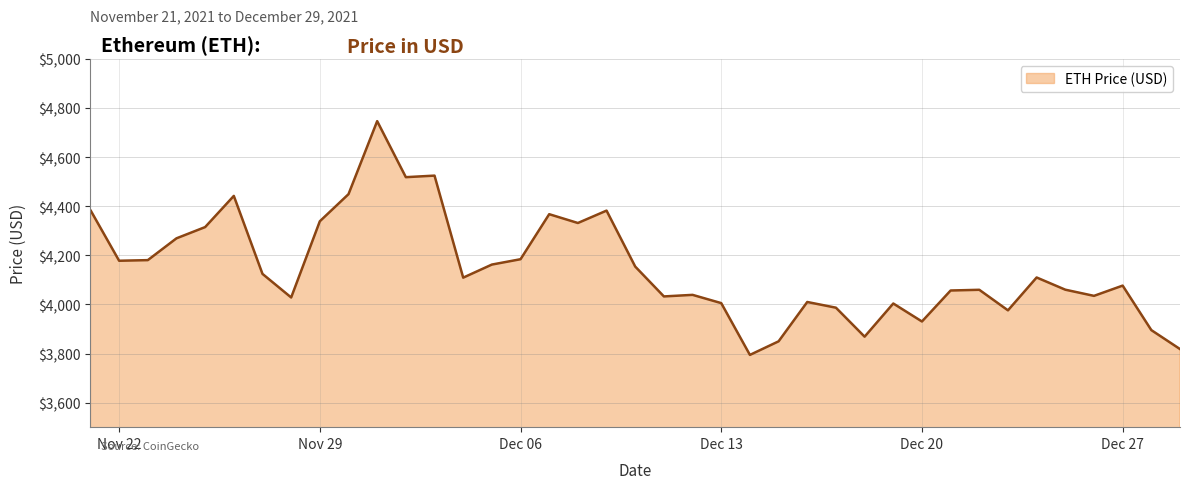

At which label does the data first exceed 4109?

11/21/2021